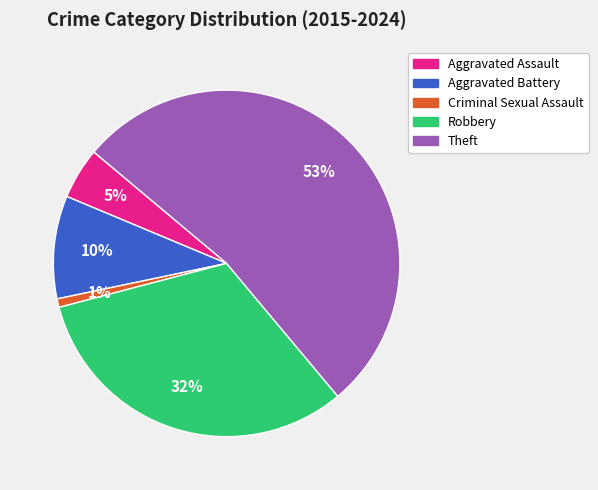

Which category accounts for the majority?

Theft